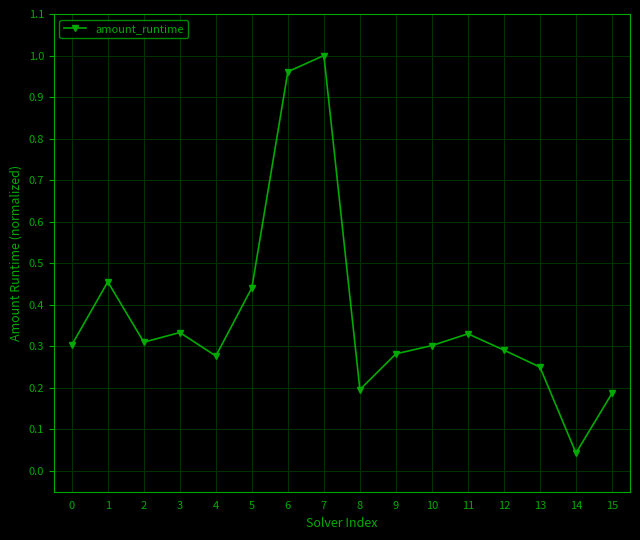

Which has a higher value, 3 or 9?

3